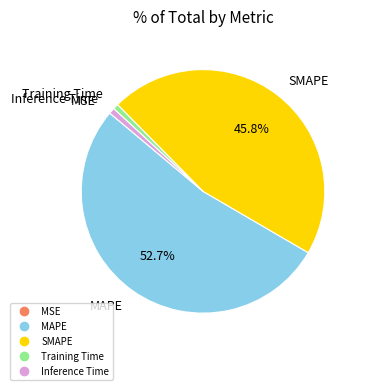

True or false: Training Time accounts for 8% of the total.

False